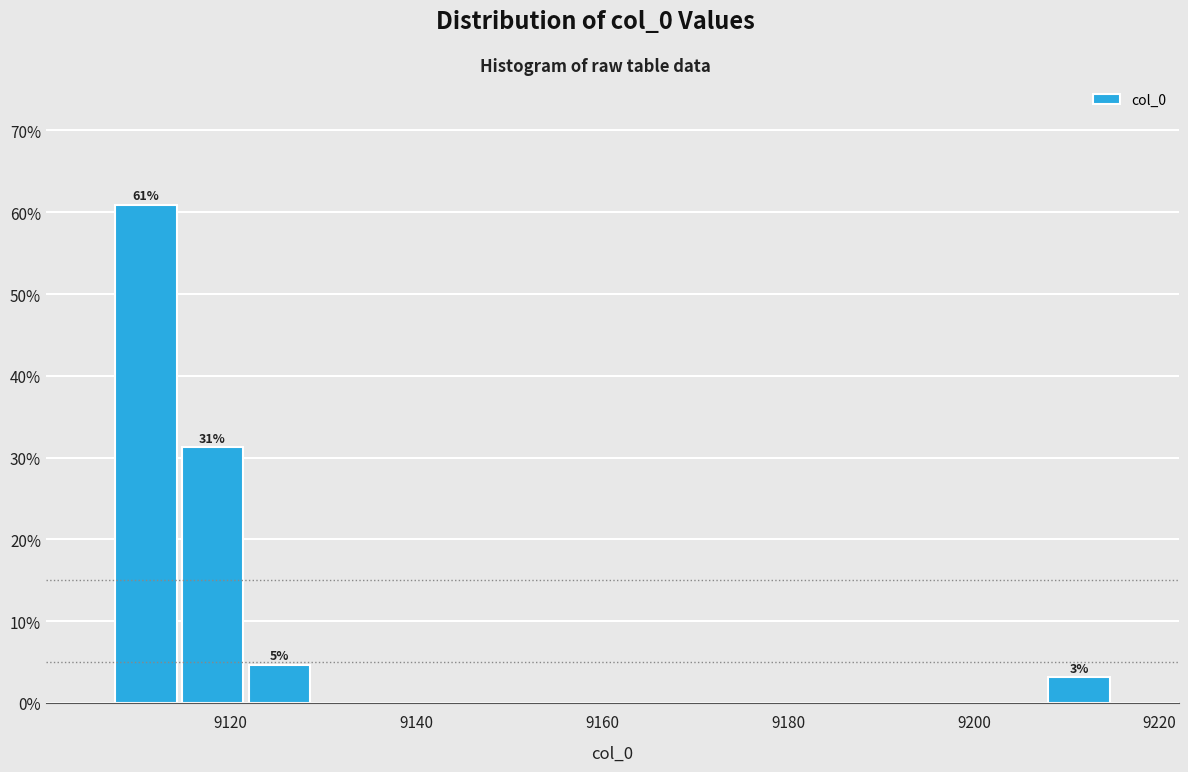

Read against the x-axis, roughly where is the centre of the tallest bar?

9110